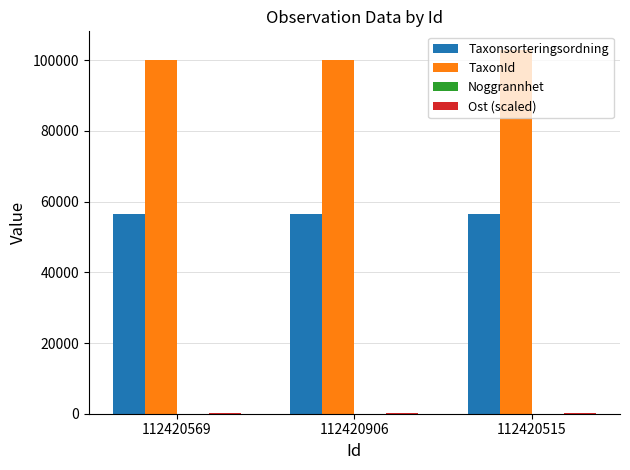

What is the maximum value for Taxonsorteringsordning?

56575.0